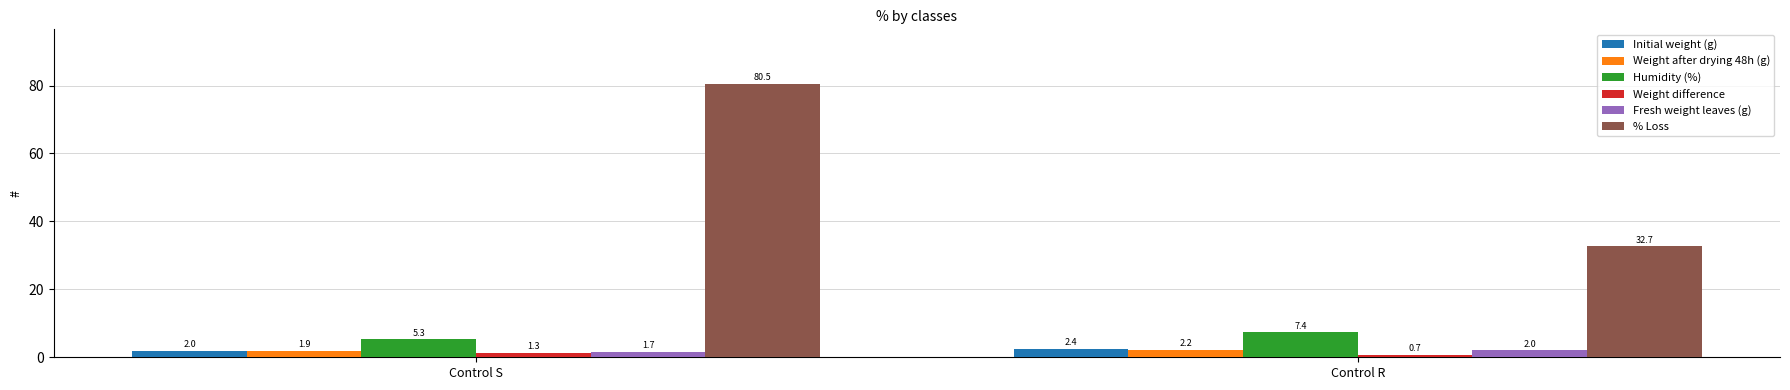

At which label does Weight difference reach its minimum?

Control R